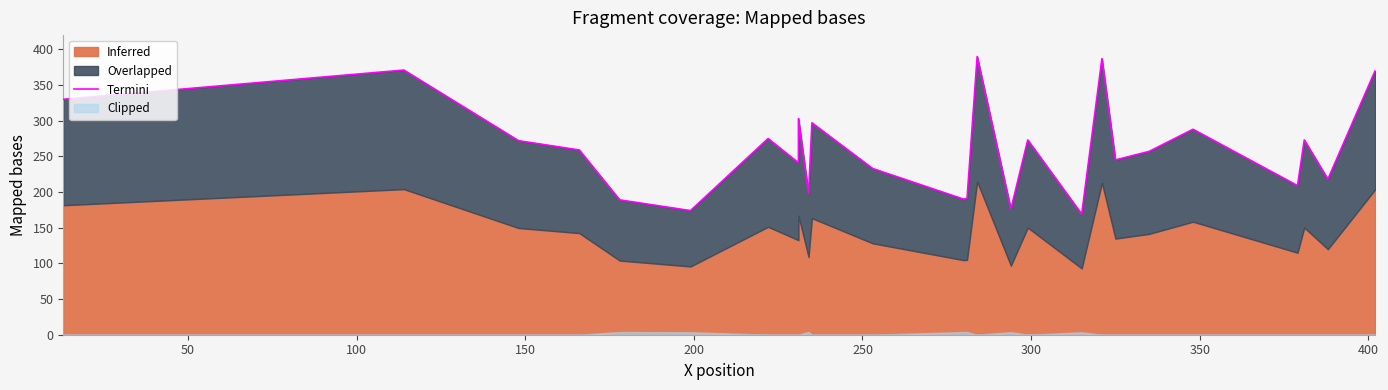

How many lines are shown in the chart?

1